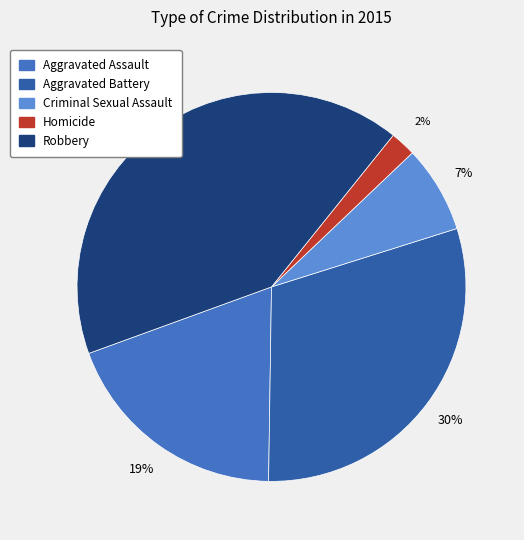

Count the number of slices in the pie.

5